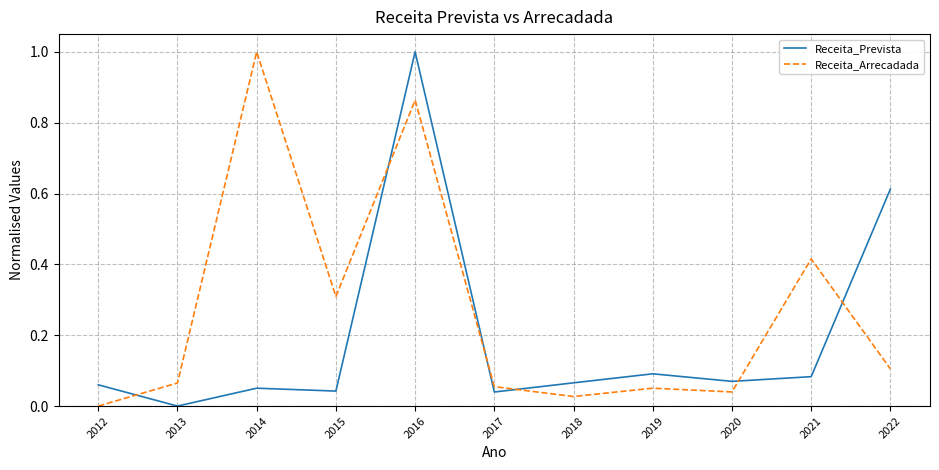

What is the total value across all series at 2016?

1.9